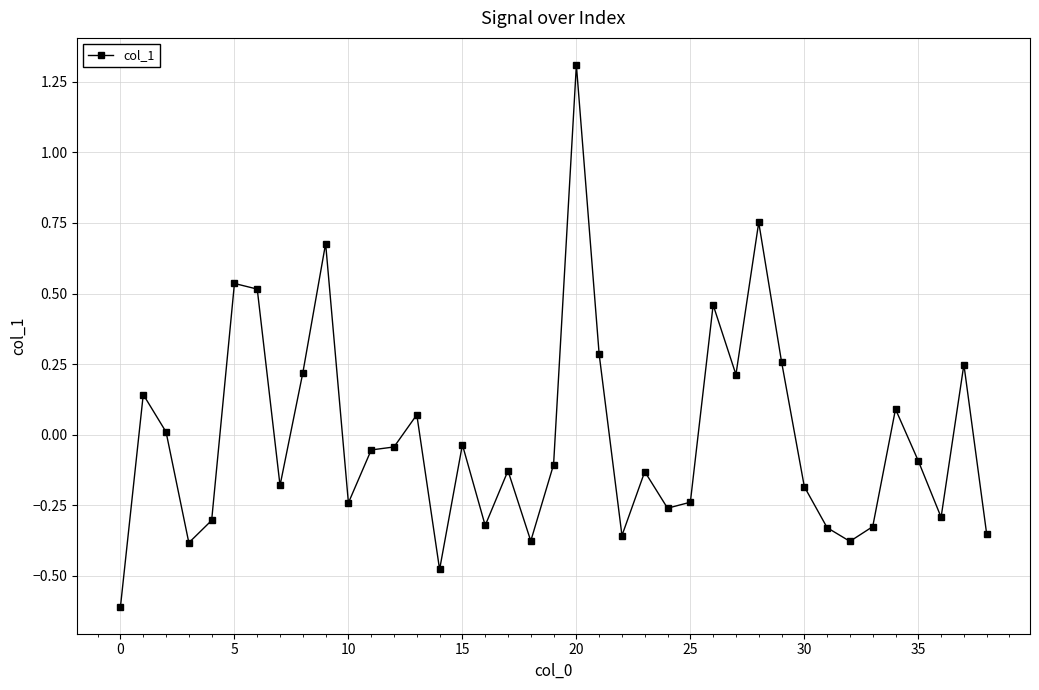

True or false: the data has more than 2 interior local peaks.

True